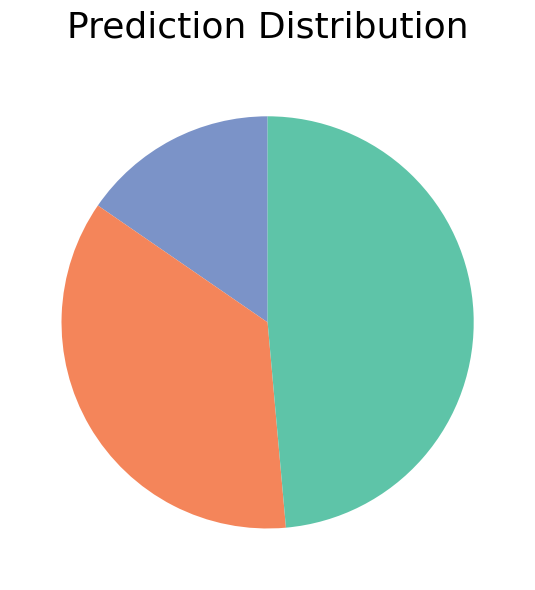

Is there a majority slice in this chart?

No